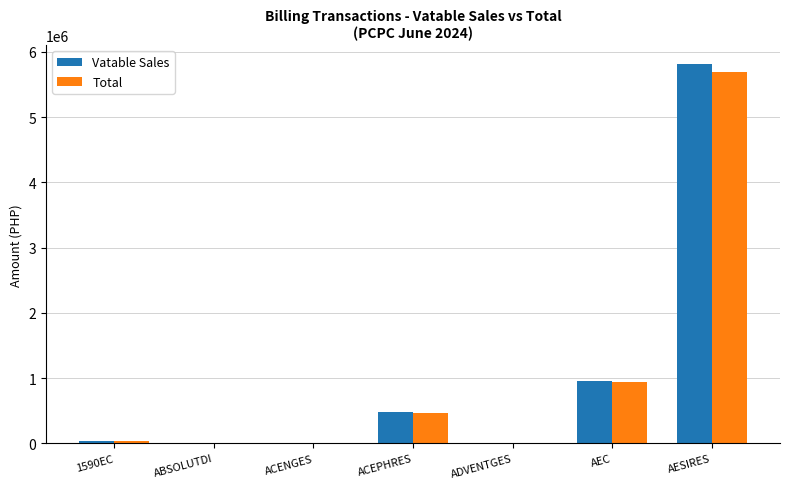

What is the highest value of the Vatable Sales series?

5815873.5